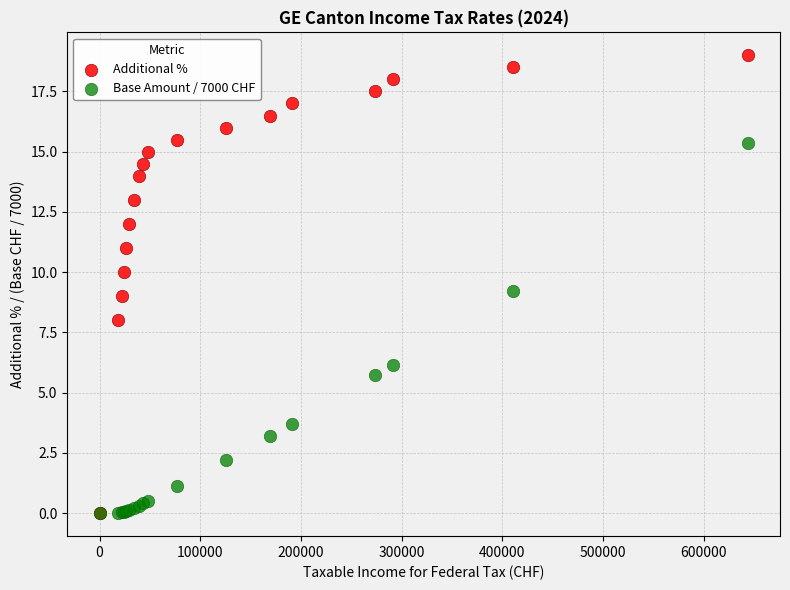

What are all the series names shown in the legend?

Additional %, Base Amount / 7000 CHF